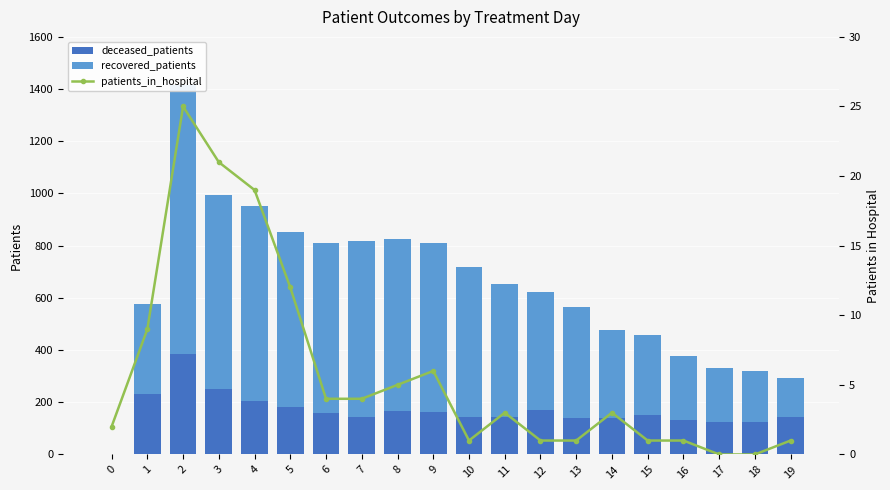

Is the value of recovered_patients at 8 greater than the value of patients_in_hospital at 9?

Yes